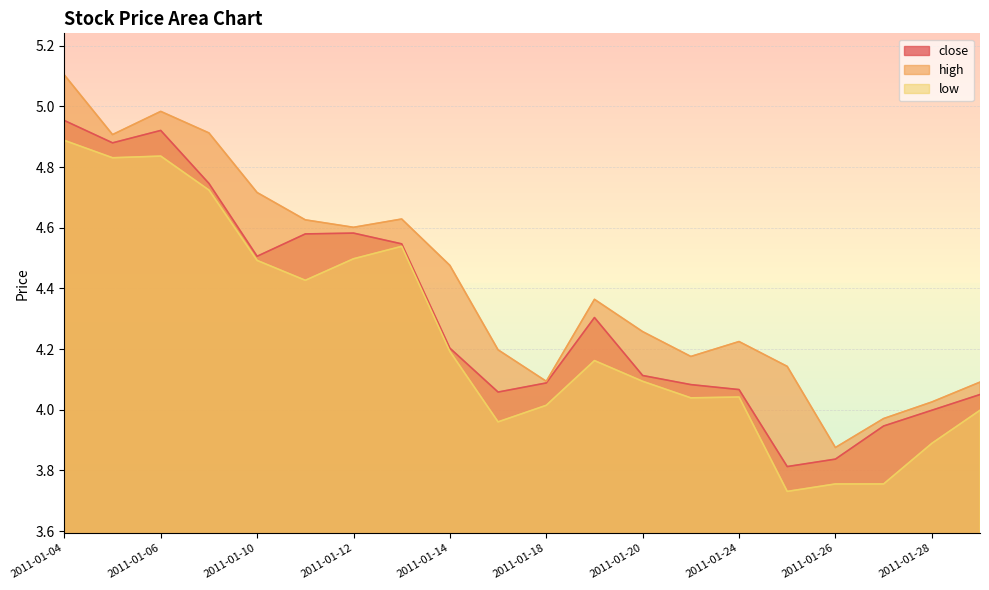

Rank the series by their average value, from lowest to highest.

low, close, high